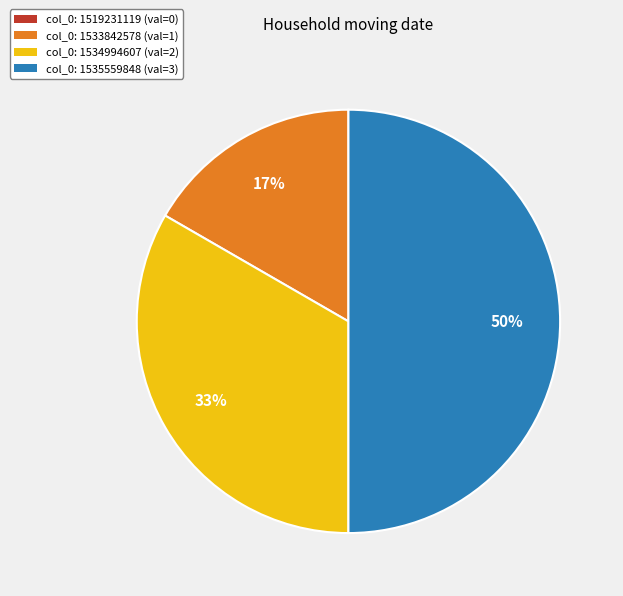

Which slice is the largest?

col_0: 1535559848 (val=3)